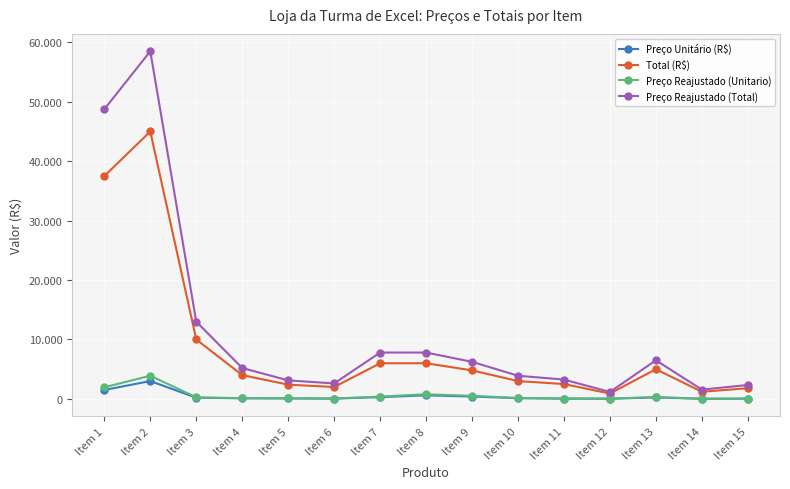

Is this an area chart (filled region under the line)?

No